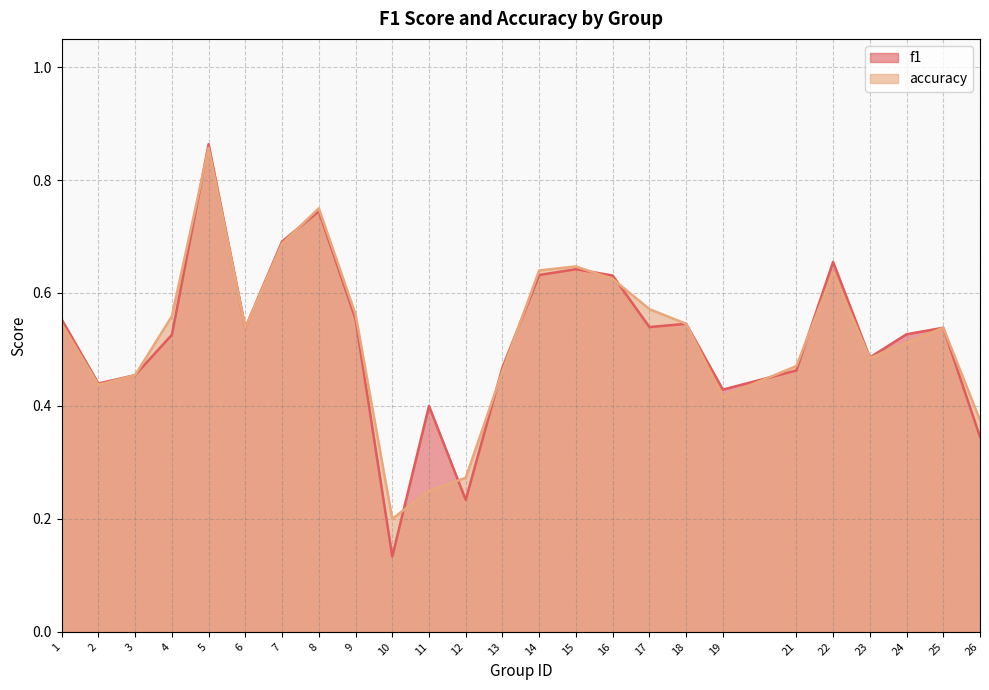

What is the sum of the accuracy values at 4 and 6?

1.1